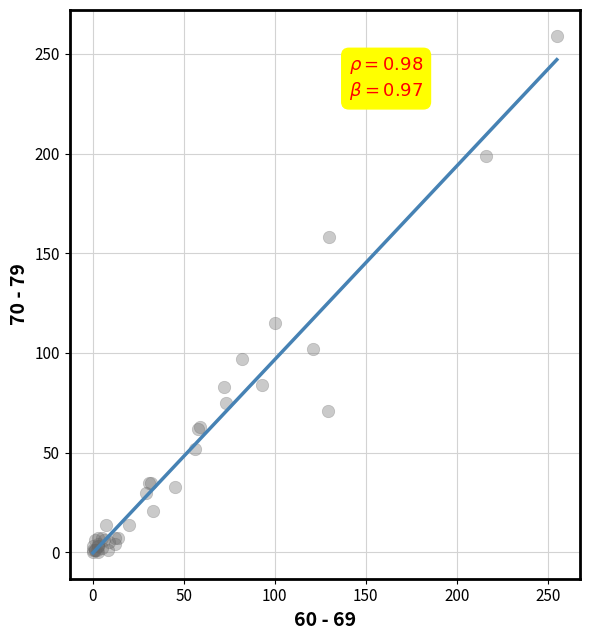

What Y value in the scatter plot is closest to 129?

115